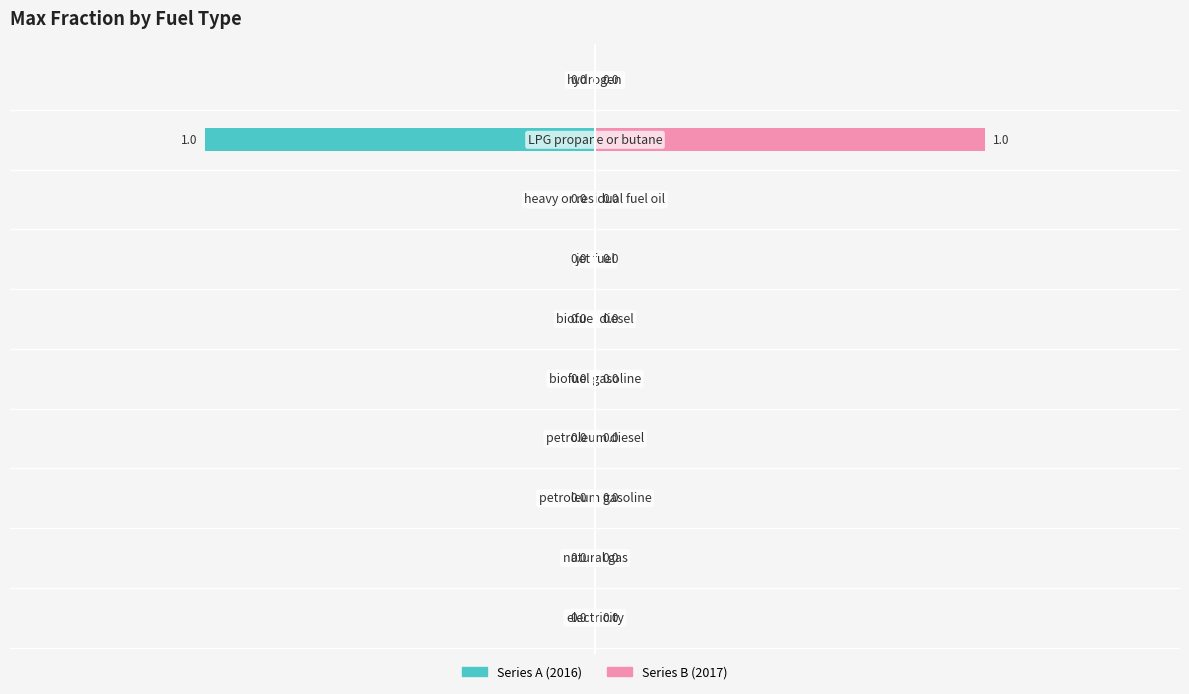

Which series has the widest spread of values?

Series A (2016)